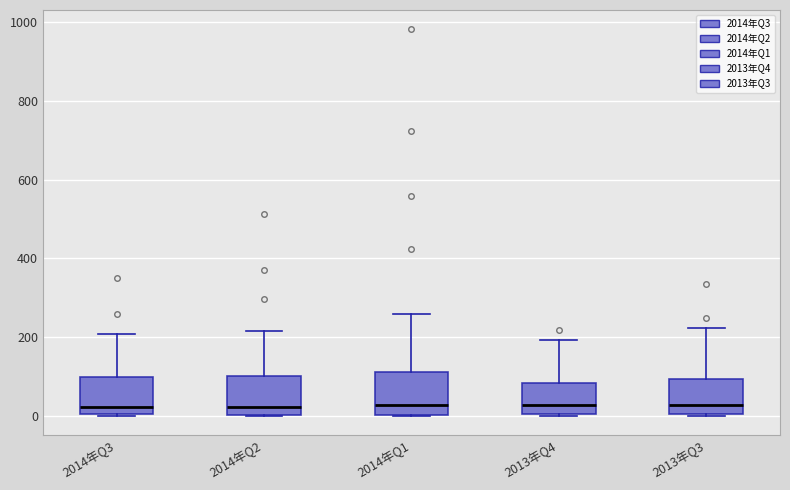

Where does the upper whisker of the box for 2014年Q1 end on the y-axis? The values are not printed on the chart, so give them approximately, as read against the axis.

260